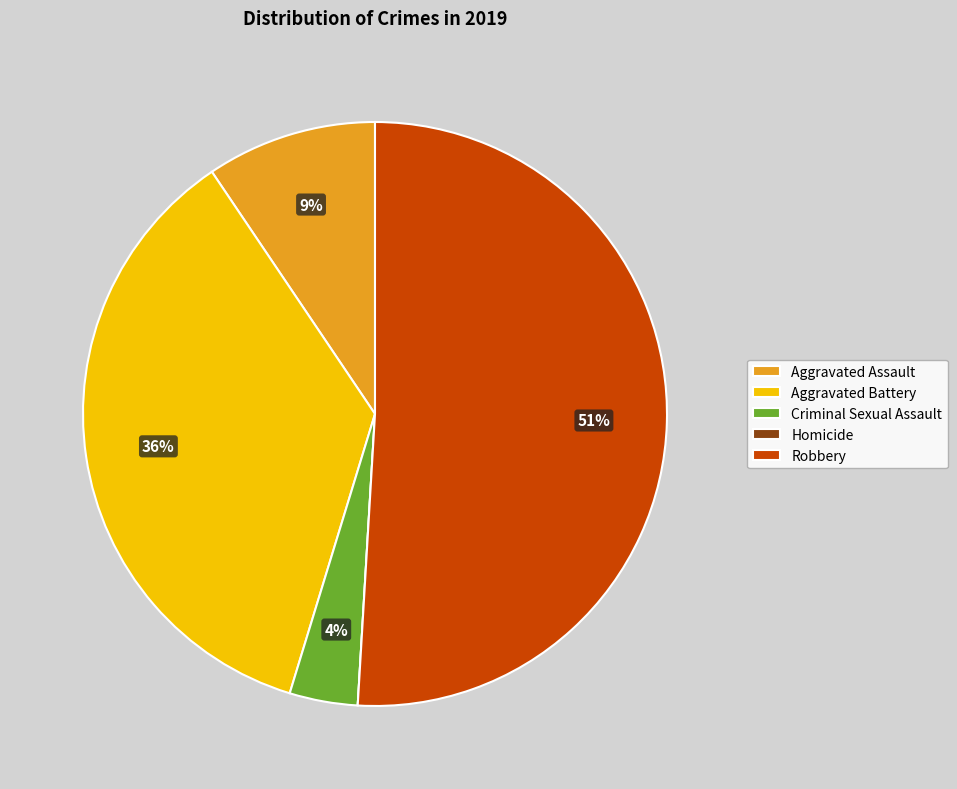

What is the largest slice in the pie chart?

Robbery